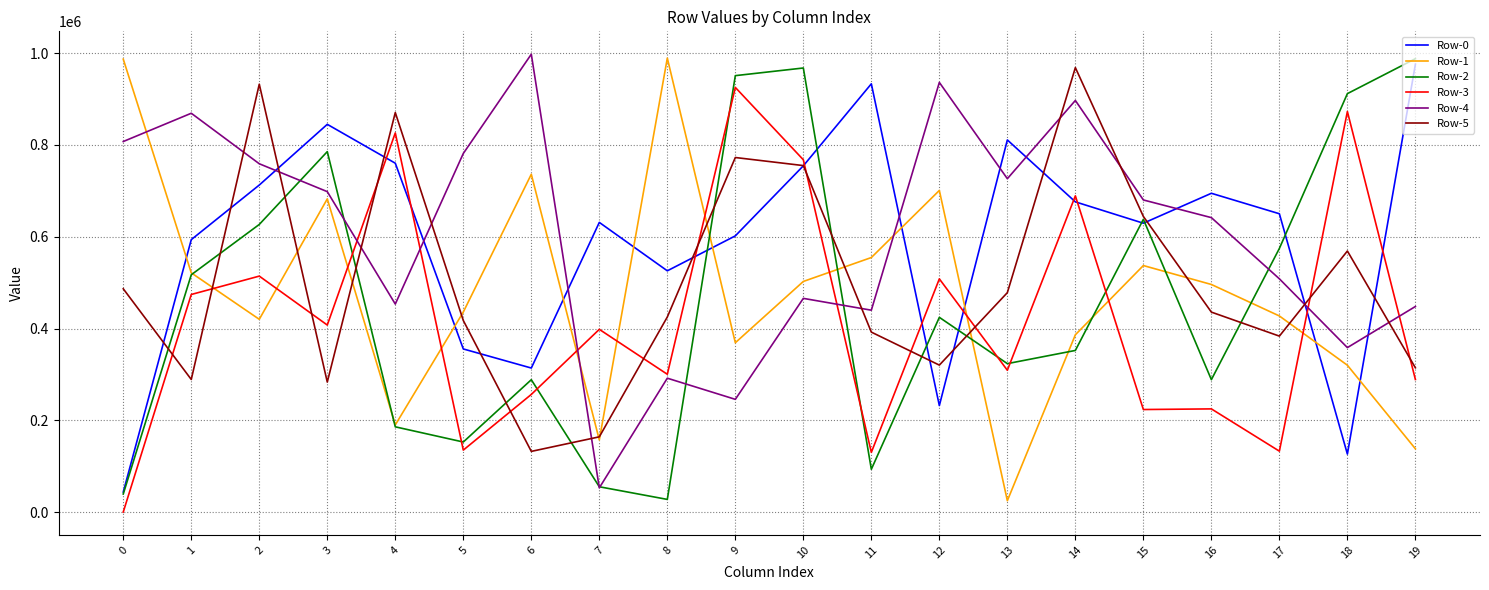

True or false: Row-3 and Row-1 intersect in this chart.

True